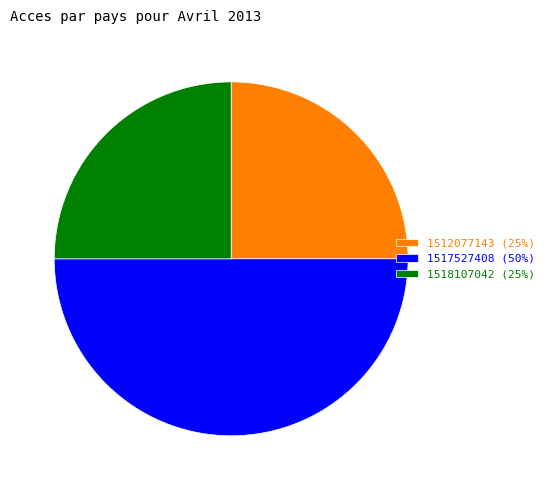

Do 1517527408 (50%) and 1518107042 (25%) together represent more than half of the pie?

Yes